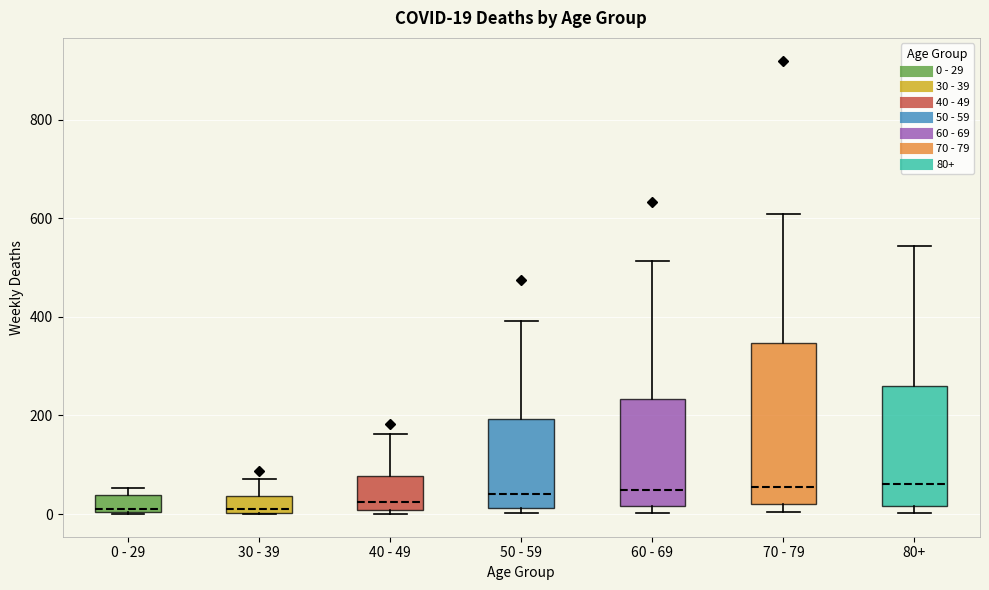

Which box is the tallest, from its lower edge to its upper edge?

70 - 79